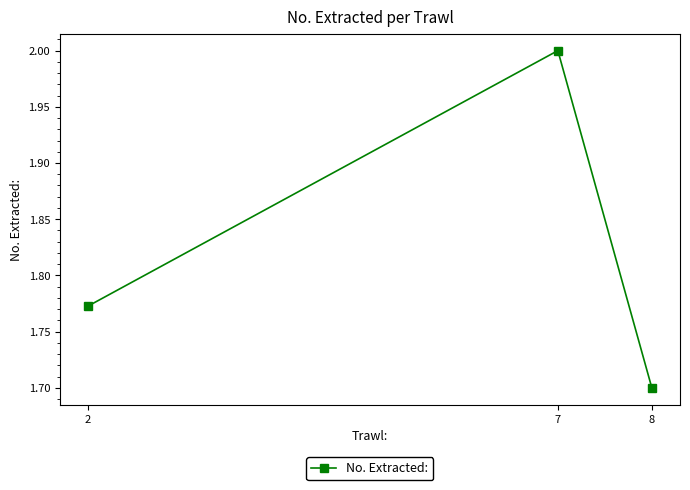

The value at 8 is 0.5. True or false?

False